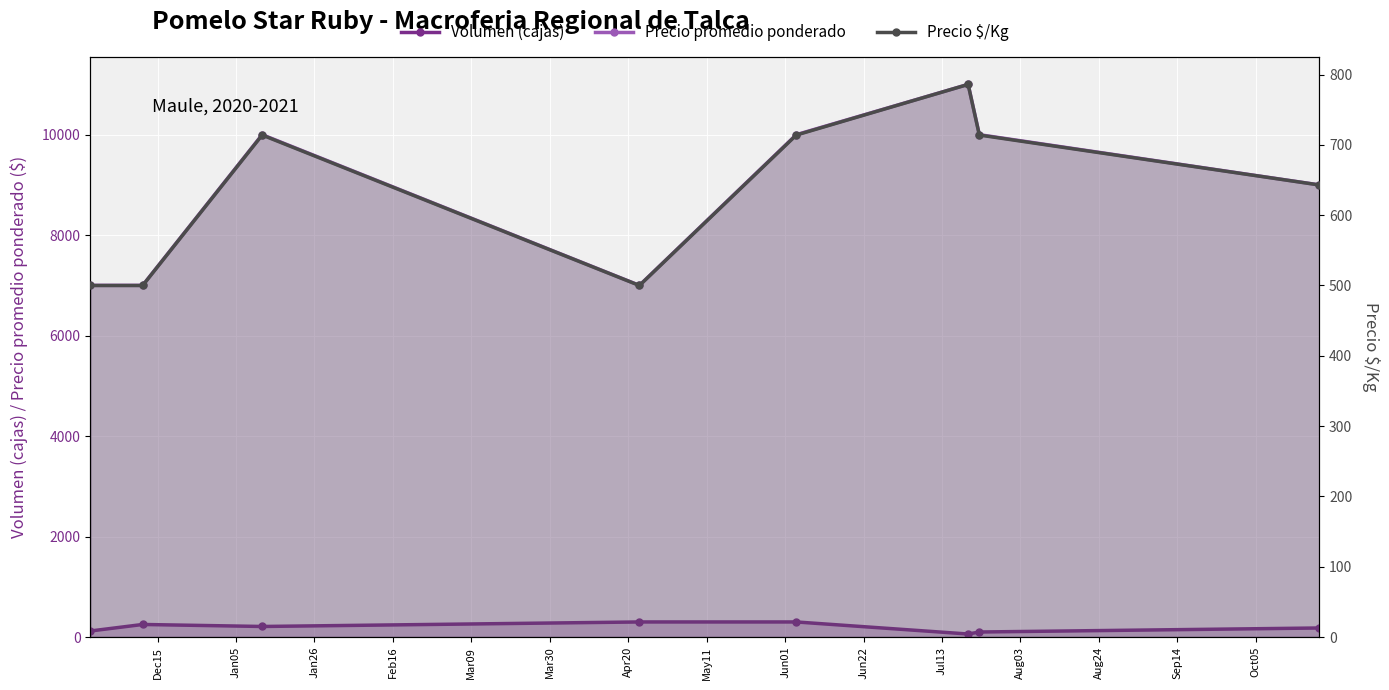

True or false: Precio $/Kg has a value of 714 at Dec15.

False